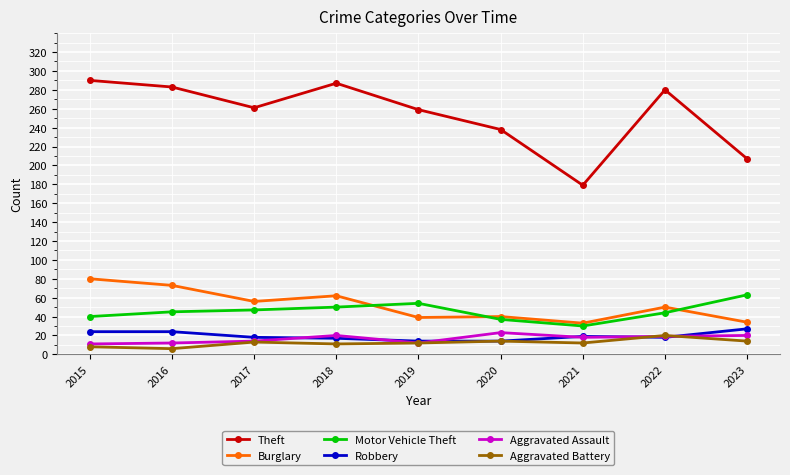

True or false: Theft and Motor Vehicle Theft intersect in this chart.

False